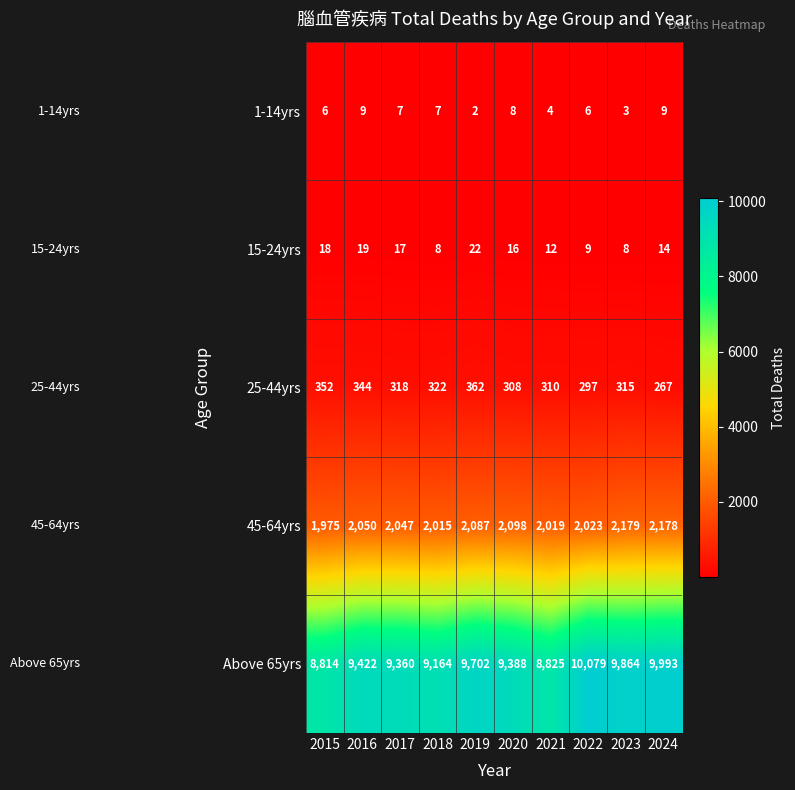

What is the sum of the 45-64yrs values at 2015 and 2017?

4022